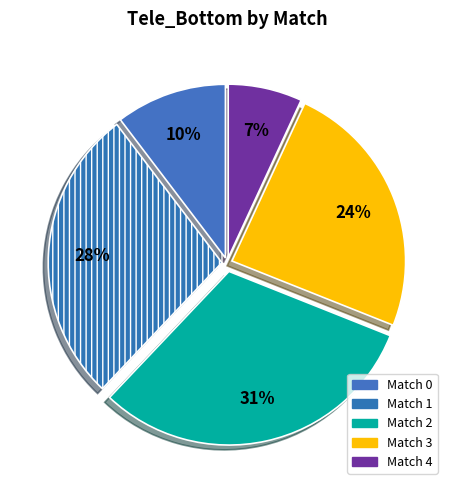

Rank the categories by value from lowest to highest.

Match 4, Match 0, Match 3, Match 1, Match 2